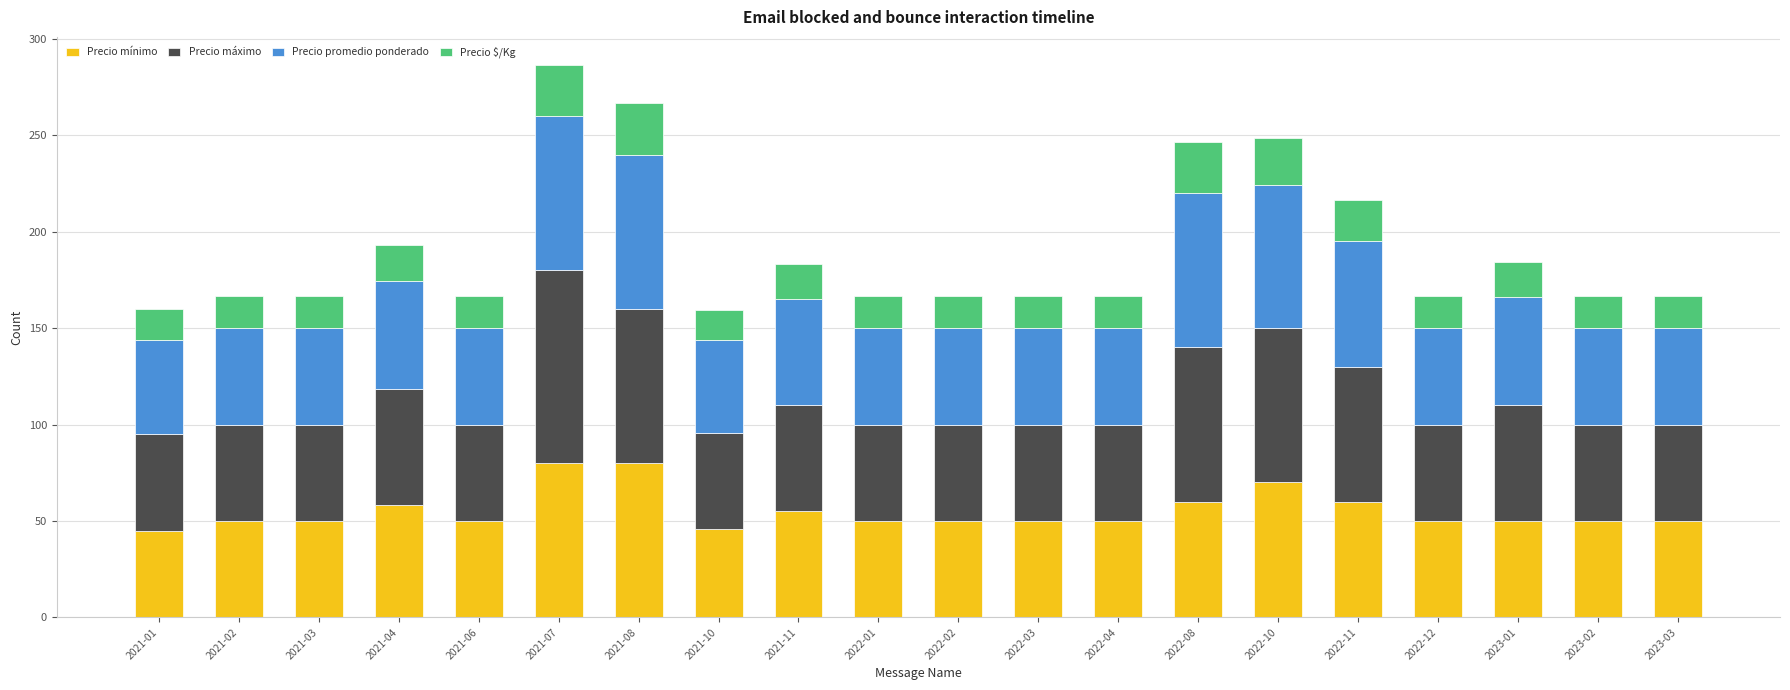

What is the lowest value of the Precio mínimo series?

45.0